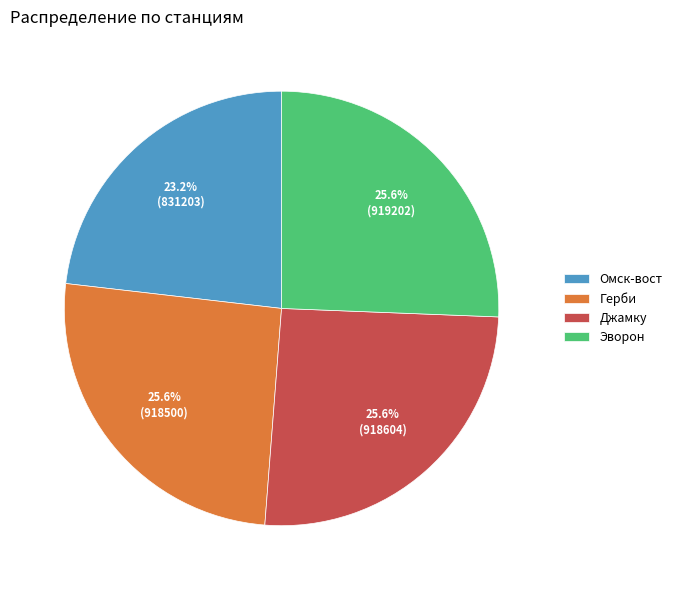

Does Эворон account for over 50% of the chart?

No